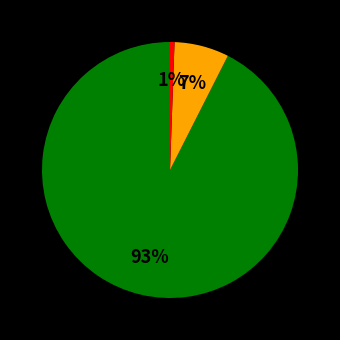

To the nearest percent, what is the average slice percentage?

33%